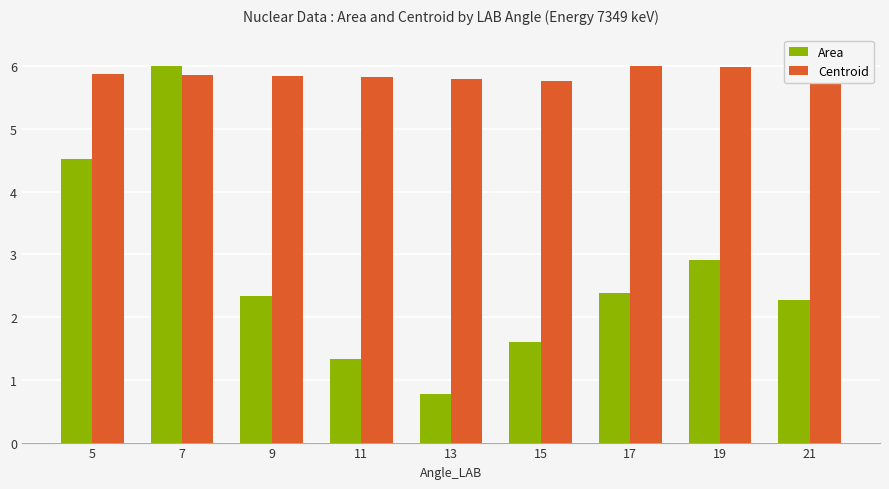

List the series in order of their overall mean, lowest first.

Area, Centroid